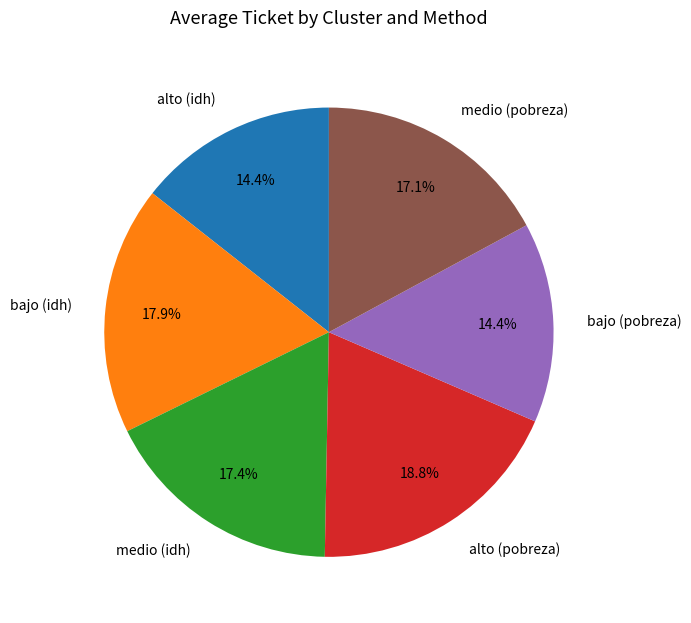

Which has a higher value, alto (idh) or medio (idh)?

medio (idh)